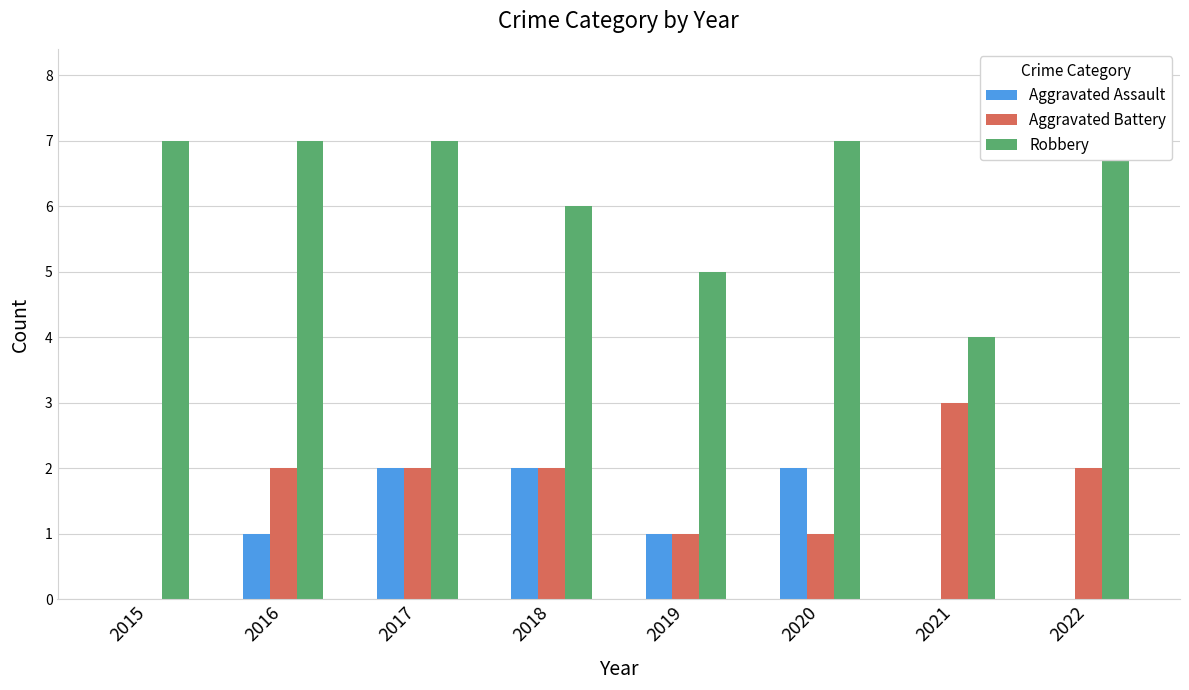

At which category is the sum across all series the highest?

2017